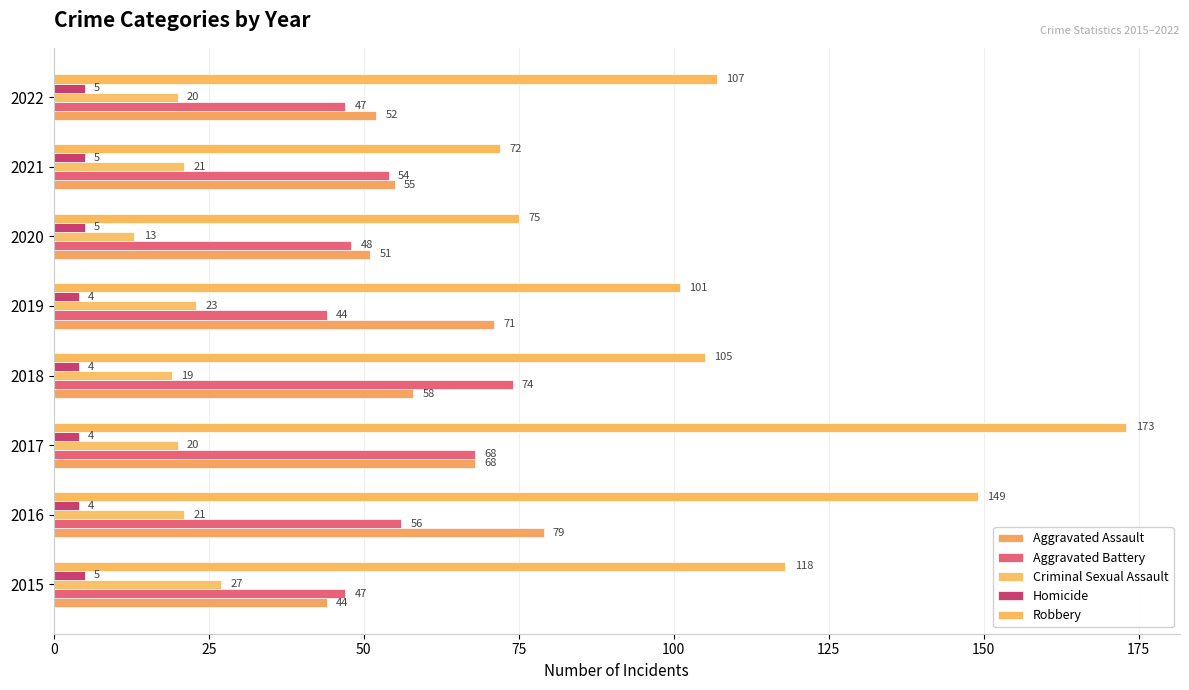

How many values in the Homicide series are below 5?

4